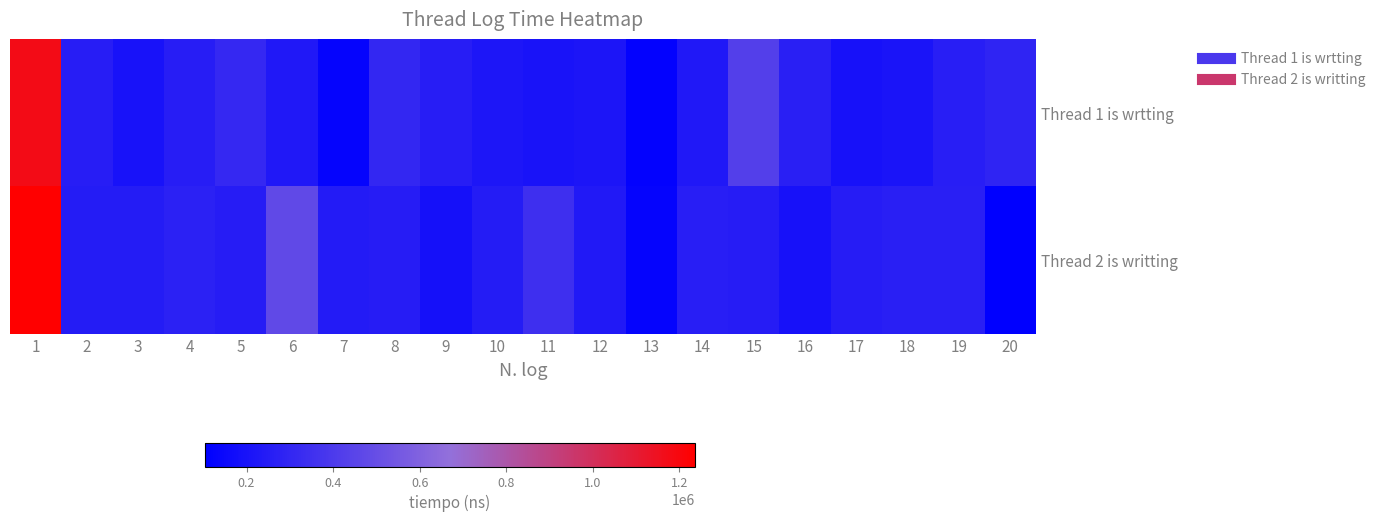

Reading left to right, what are all the values shown in this chart?

Thread 1 is wrtting: 1=1176600	2=256400	3=197100	4=254500	5=309700	6=230900	7=128800	8=307100	9=258400	10=220400	11=205600	12=218100	13=117600	14=228800	15=424100	16=264600	17=196300	18=209600	19=261500	20=289300
Thread 2 is writting: 1=1236500	2=246000	3=247900	4=275200	5=253800	6=475900	7=242800	8=252600	9=192000	10=248100	11=343100	12=236500	13=129300	14=262200	15=250800	16=195600	17=252500	18=265000	19=265700	20=104000